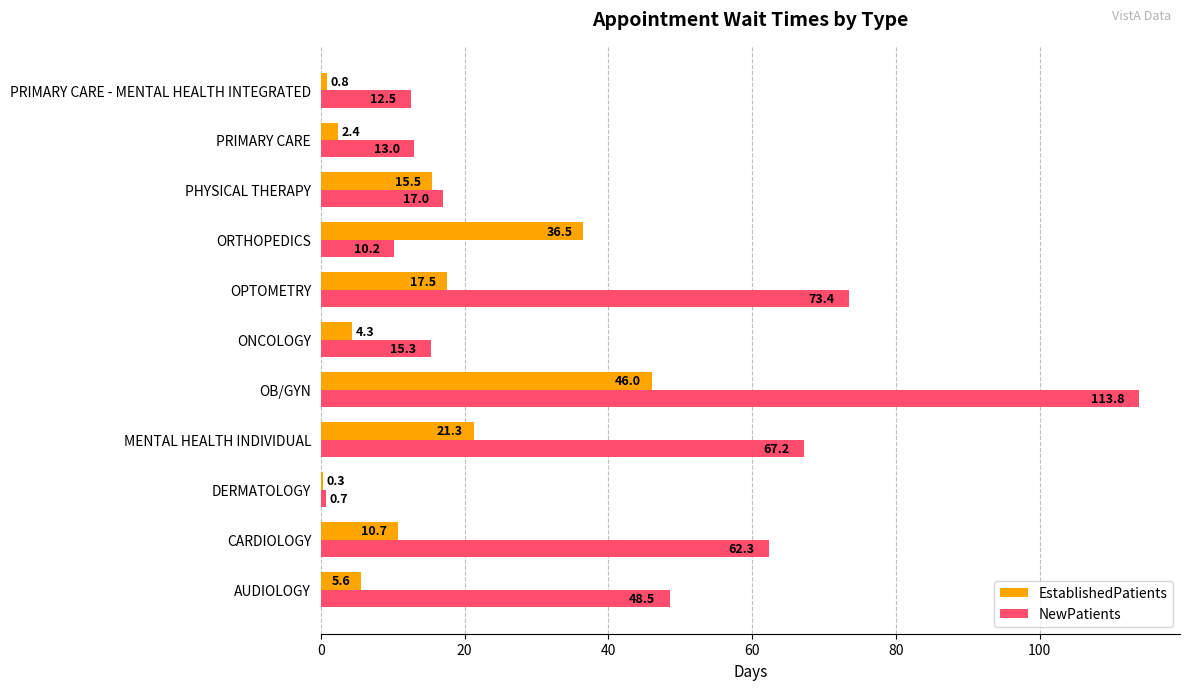

What is the sum of the EstablishedPatients values at MENTAL HEALTH INDIVIDUAL and CARDIOLOGY?

32.0